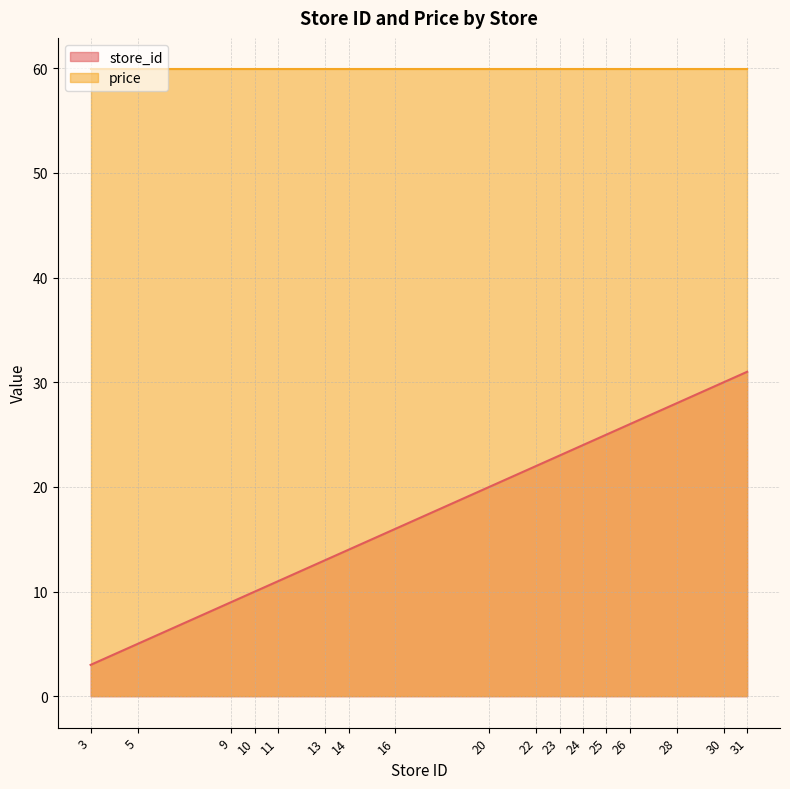

Is it true that the value at 30 is 42?

False